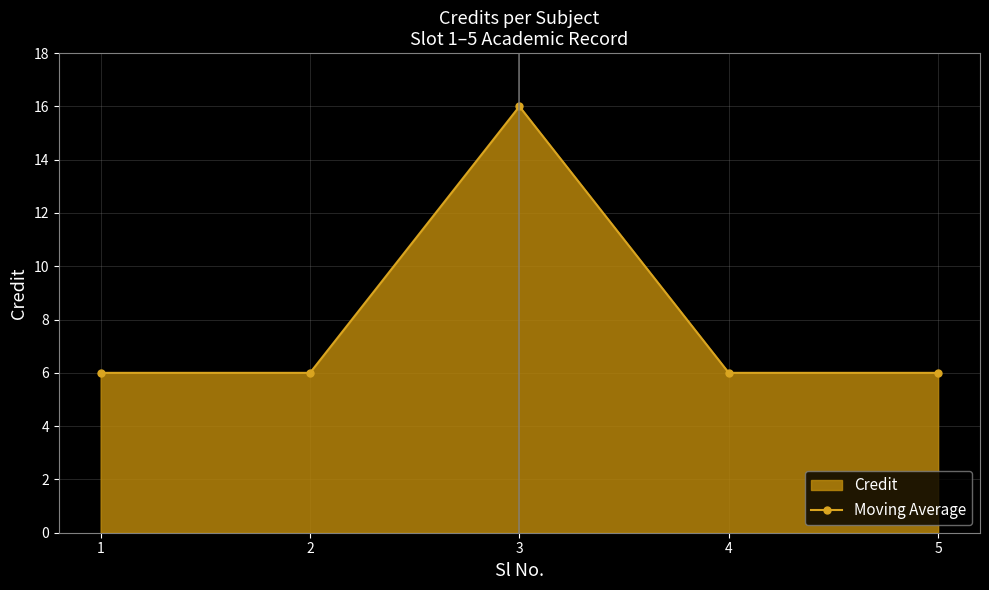

At which label is the value closest to 11?

1